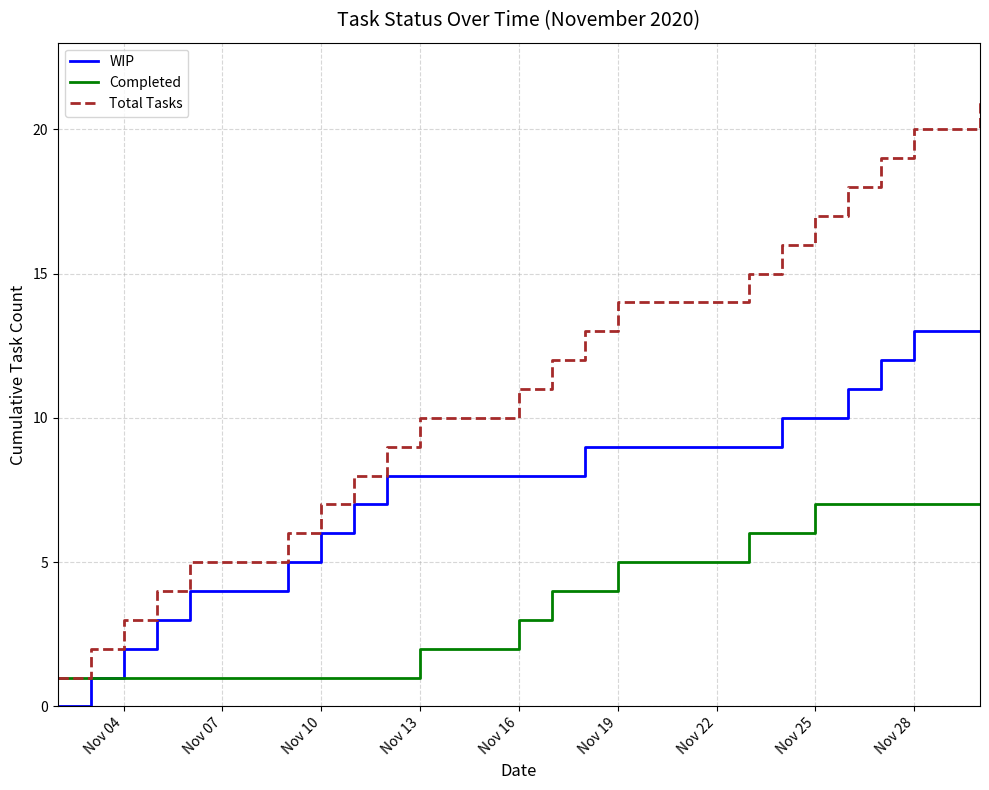

What is the sum of all Completed values?

109